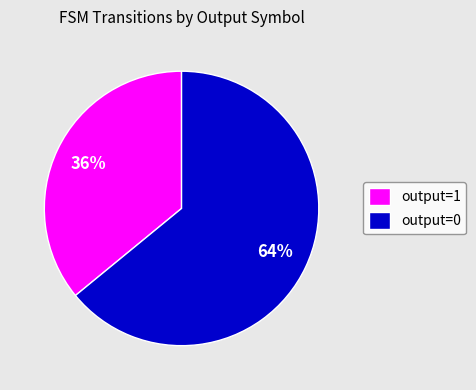

Combined, do output=0 and output=1 account for over 50%?

Yes